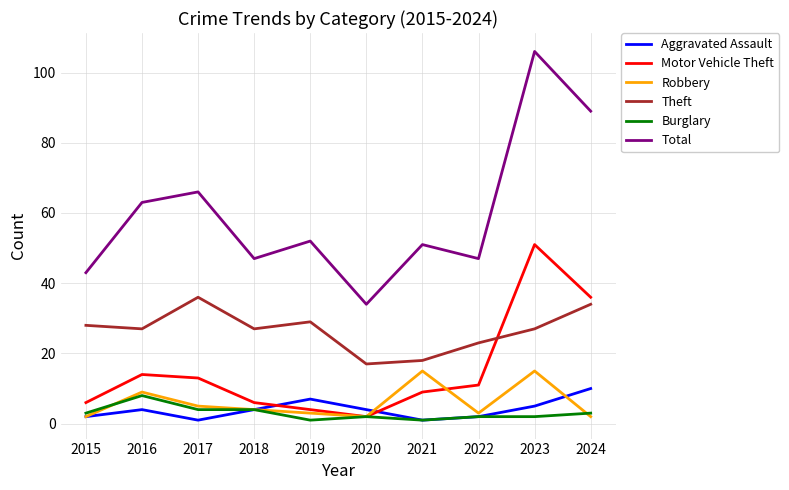

Which series has the largest range (max minus min)?

Total